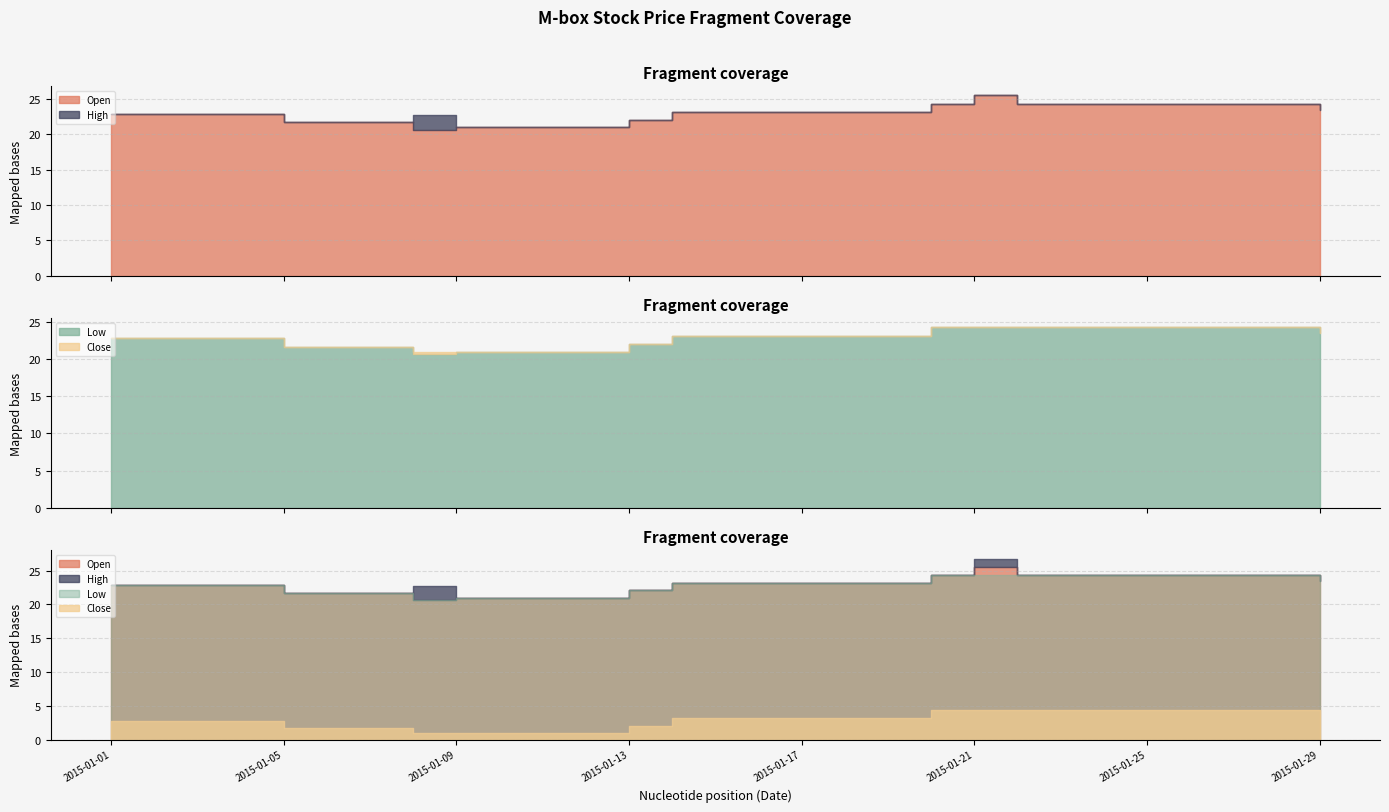

What is the total value across all series at 2015-01-02?

91.2